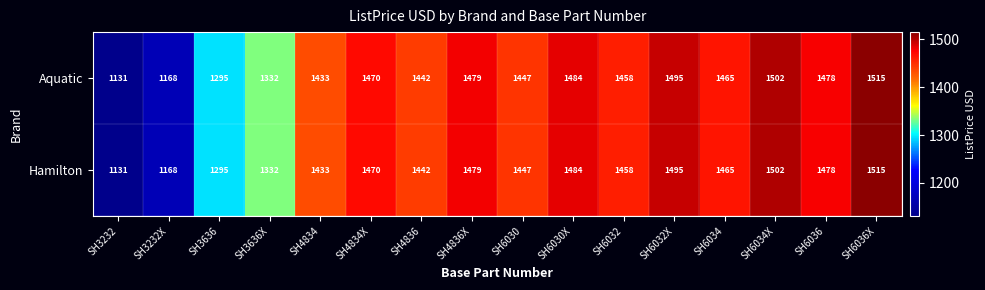

What is the sum of all Aquatic values?

22594